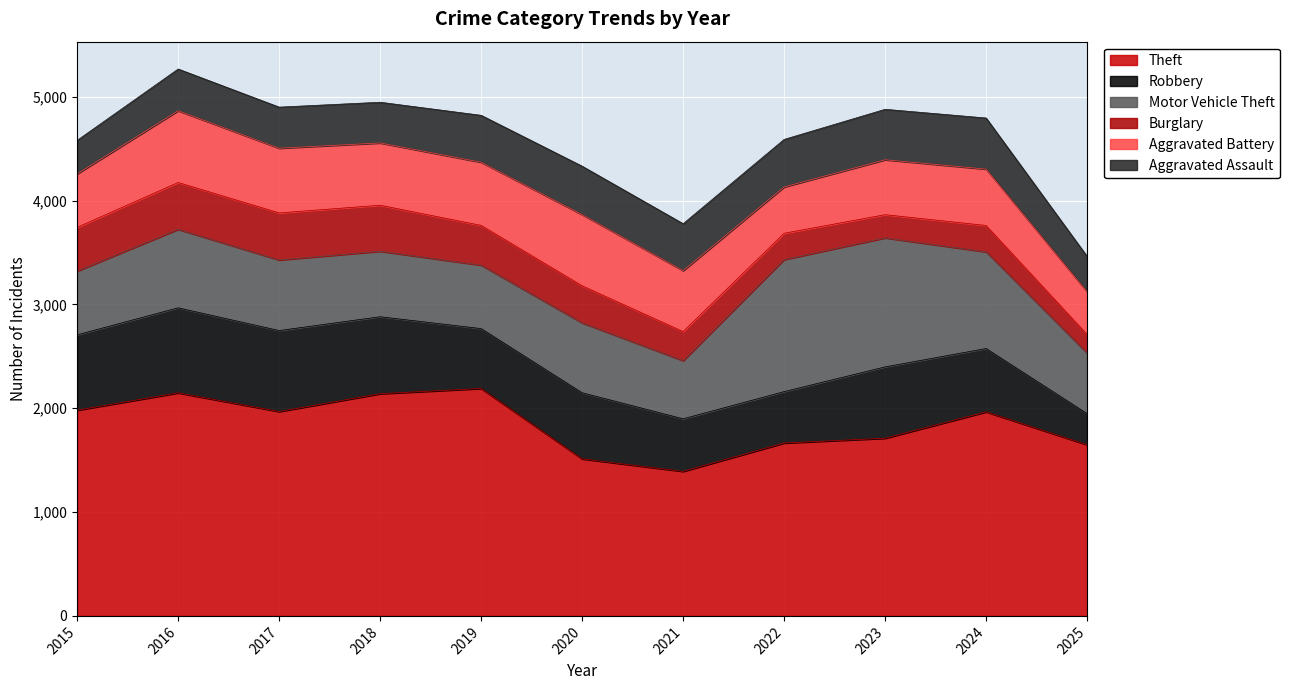

What is the difference between the highest and lowest values at 2025?

1470